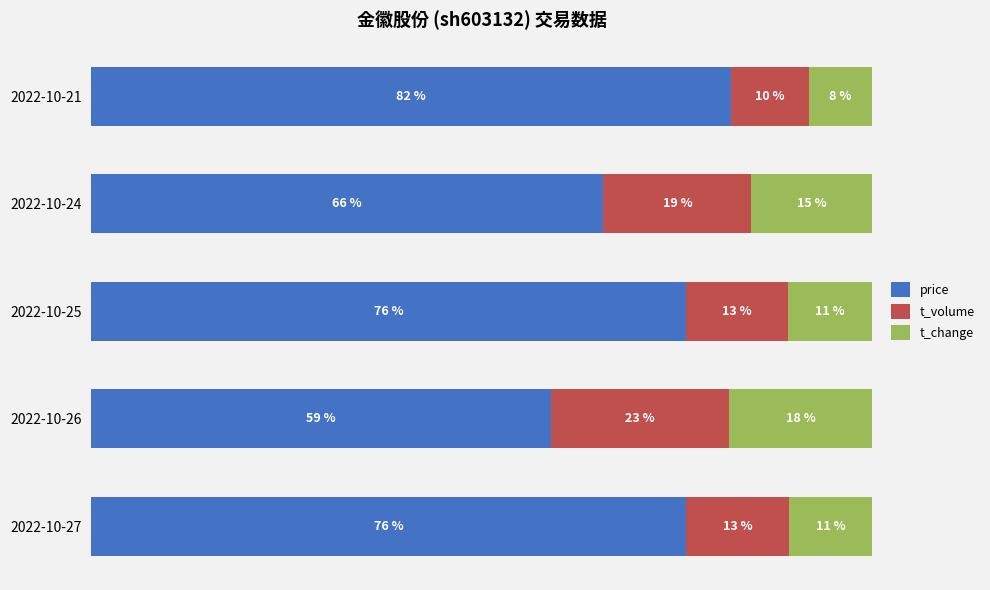

Reading left to right, extract all data points from this chart.

price: 76.2	58.9	76.1	65.6	82.0
t_volume: 13.2	22.7	13.0	18.9	9.9
t_change: 10.6	18.4	10.8	15.5	8.1